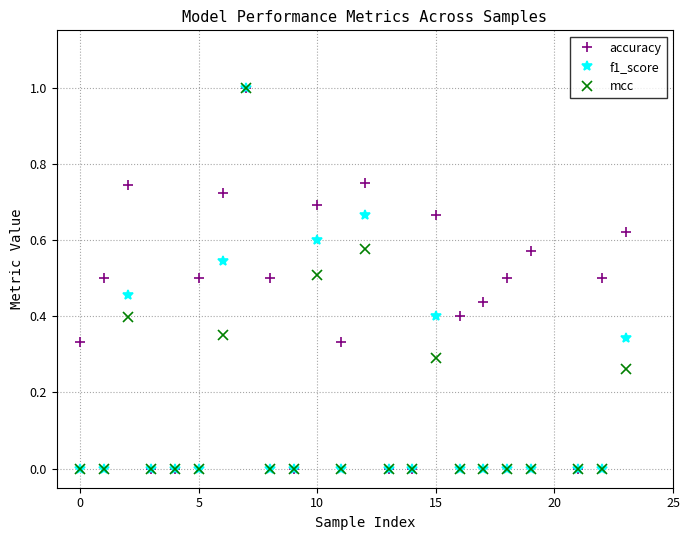

What is the maximum value shown in the chart?

1.0